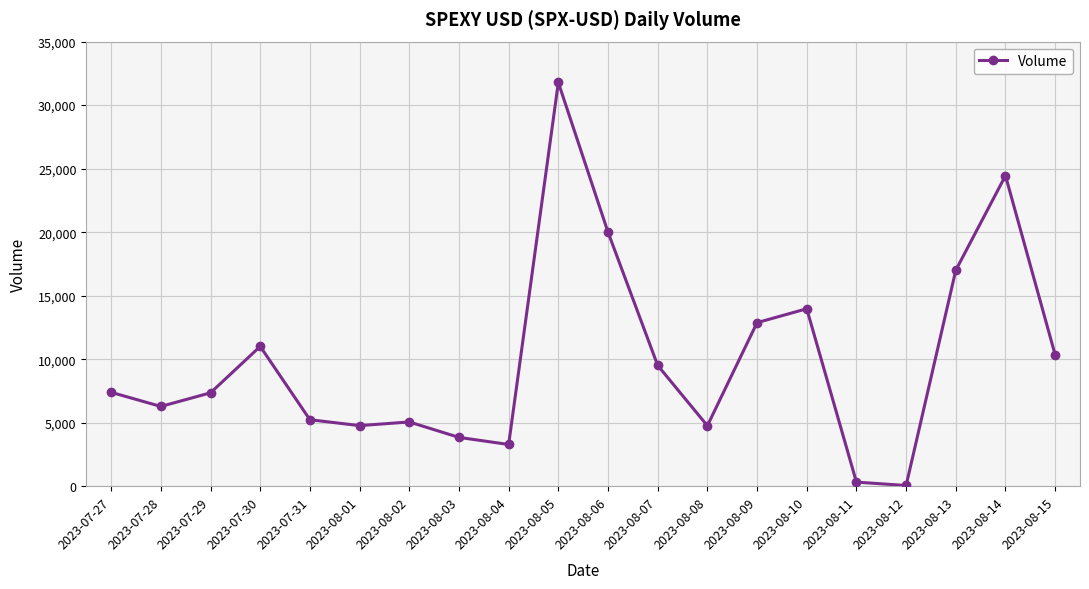

At which label is the value closest to 15919?

2023-08-13